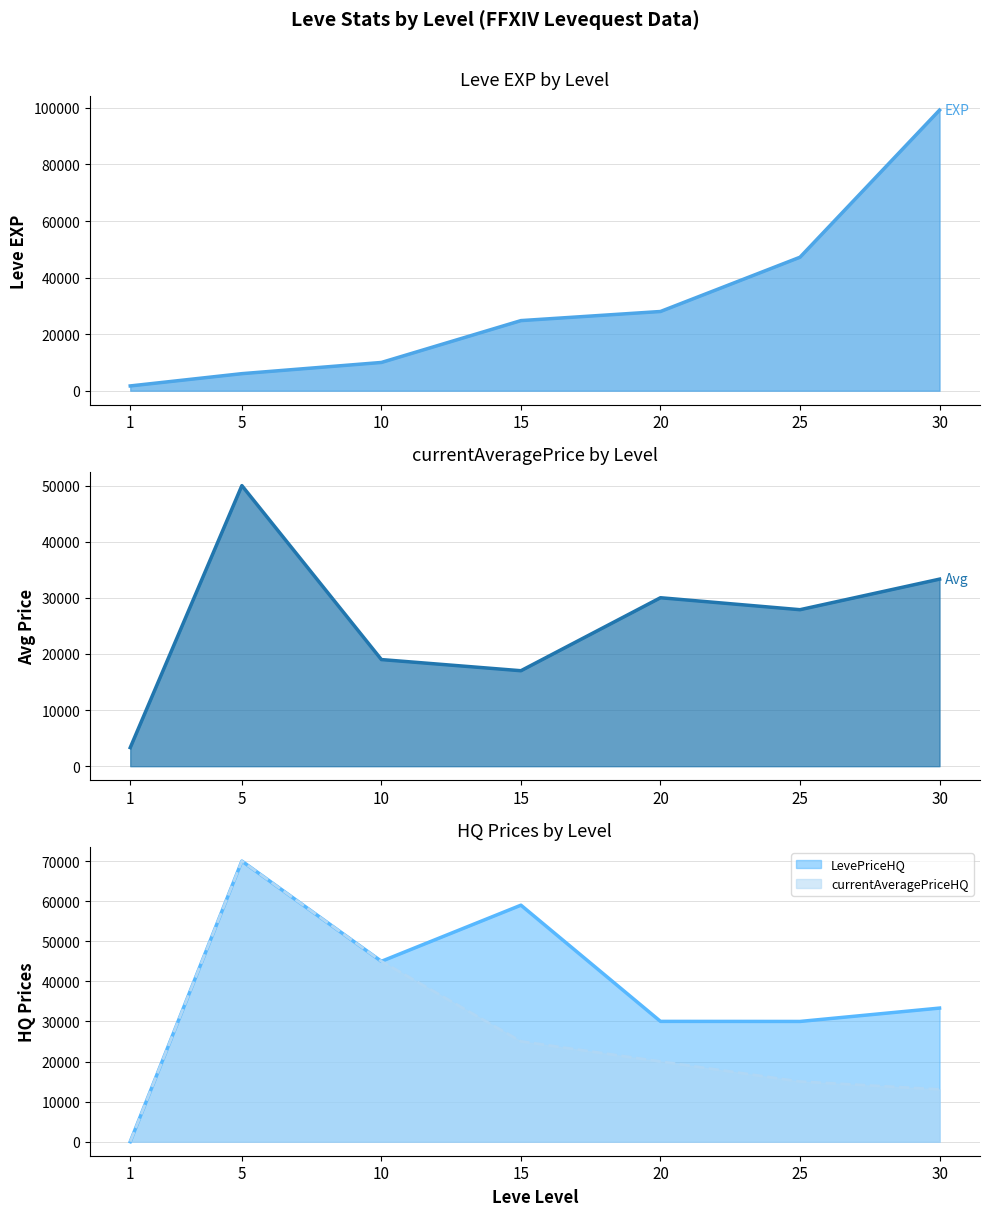

How many intersections are there between Leve EXP and LevePriceHQ?

2